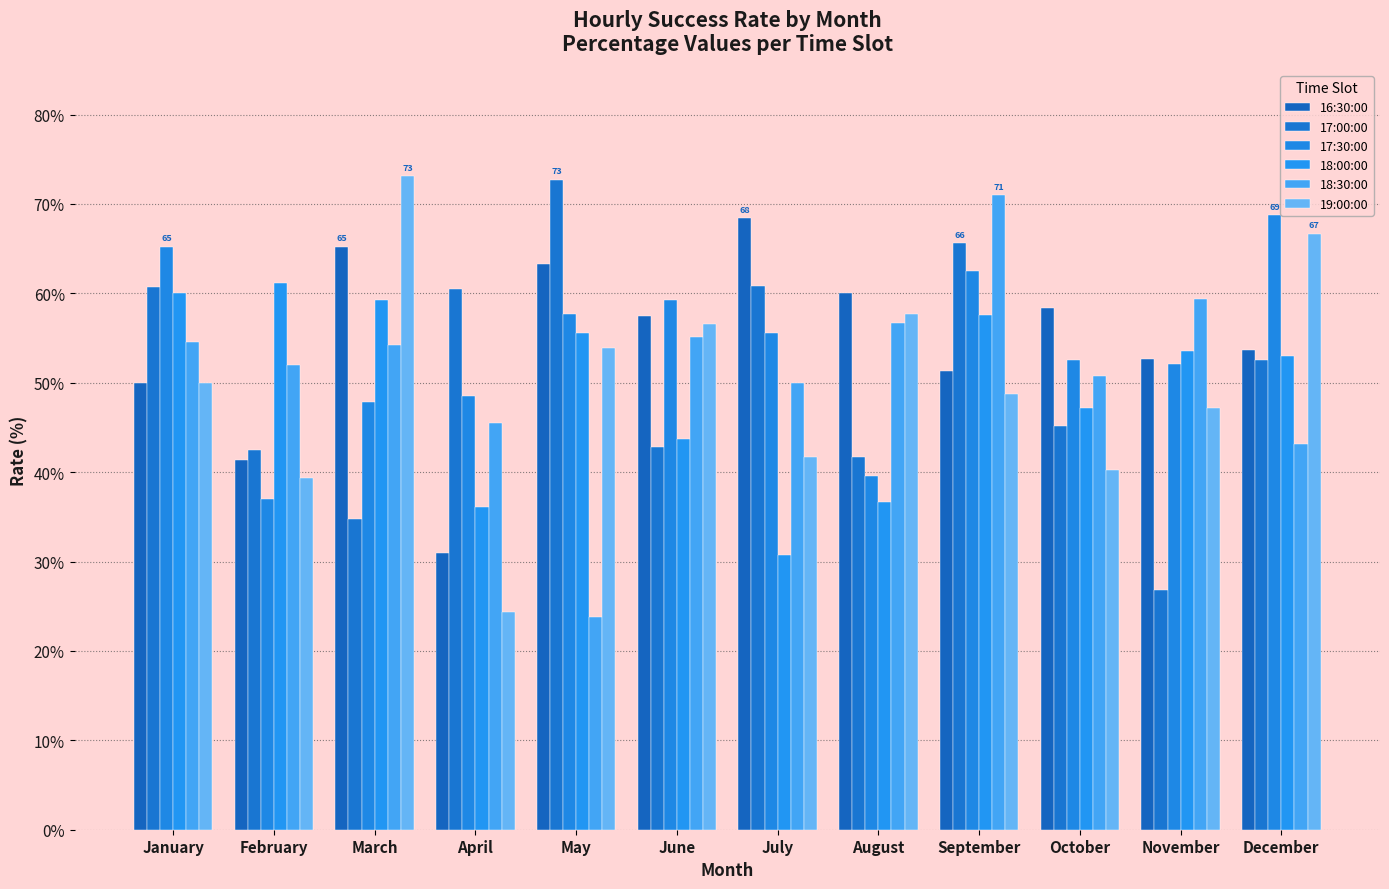

Which series has the largest range (max minus min)?

19:00:00